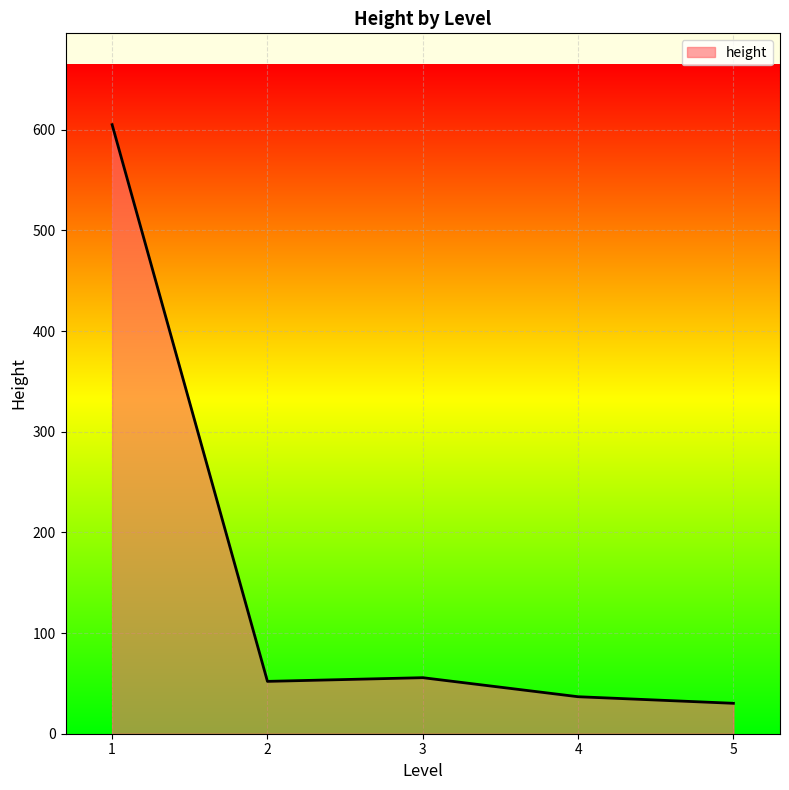

Where is the first local maximum?

3